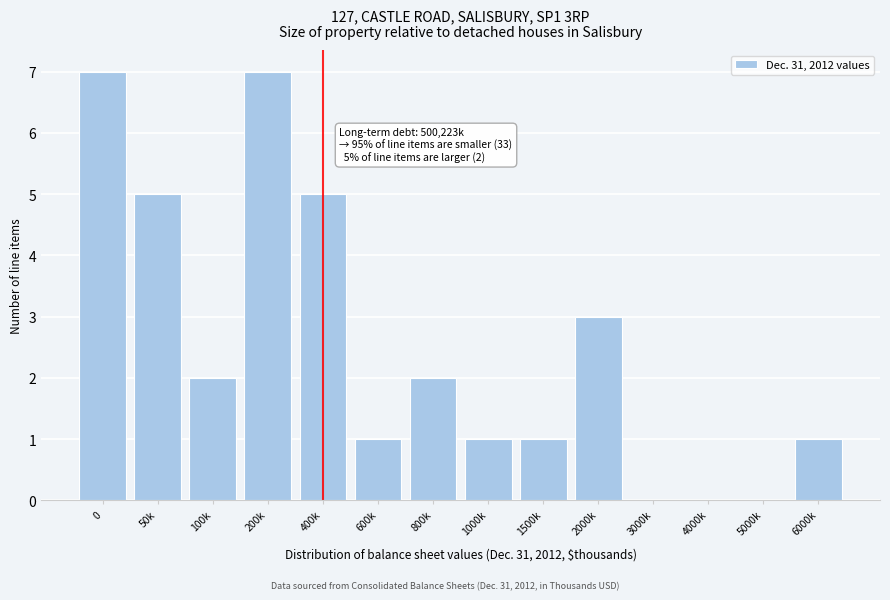

Reading left to right, what are all the values shown in this chart?

0=7	50k=5	100k=2	200k=7	400k=5	600k=1	800k=2	1000k=1	1500k=1	2000k=3	3000k=0	4000k=0	5000k=0	6000k=1